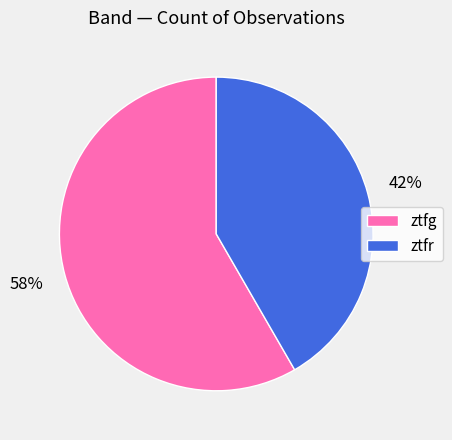

The ztfg slice represents 58% of the pie. True or false?

True